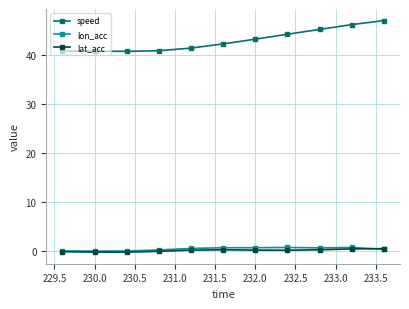

What is the value of the speed point at the 4th from the left?

40.9